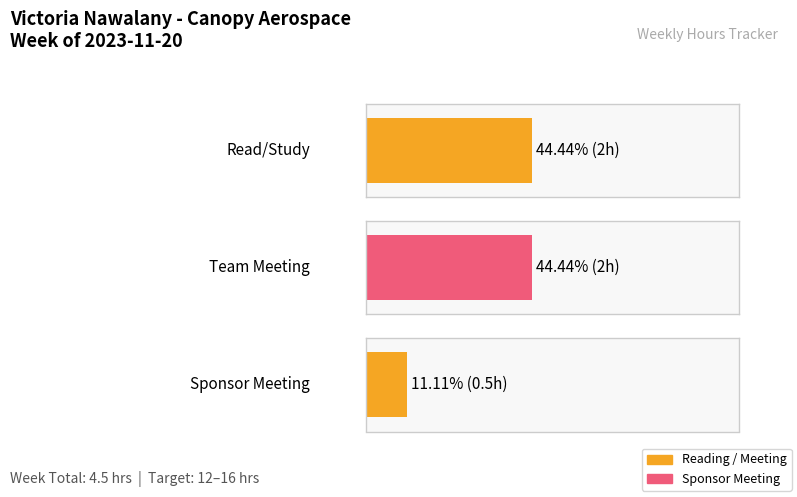

How many bars are there in total?

3